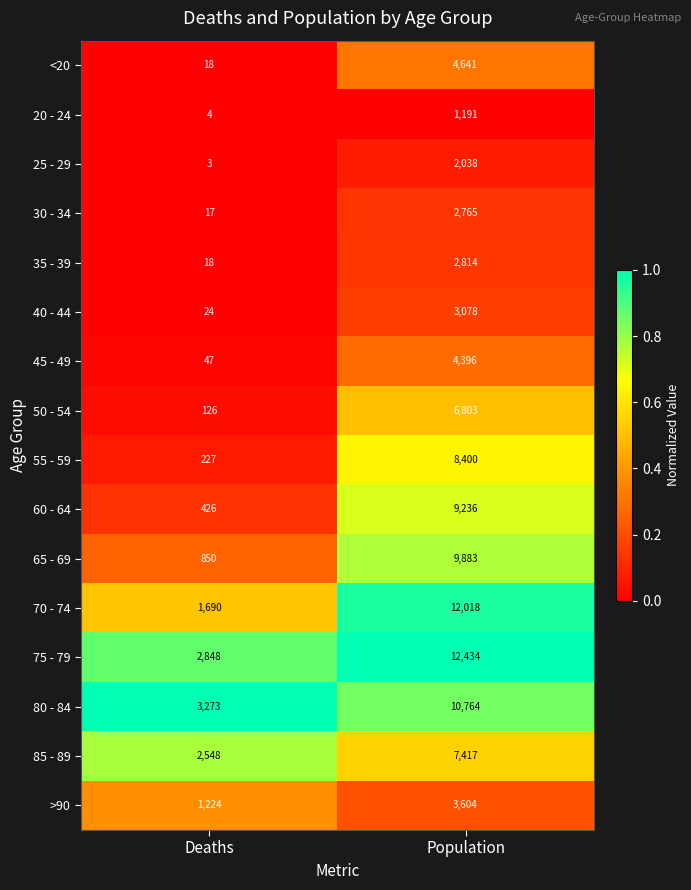

Which series has the largest range (max minus min)?

70 - 74